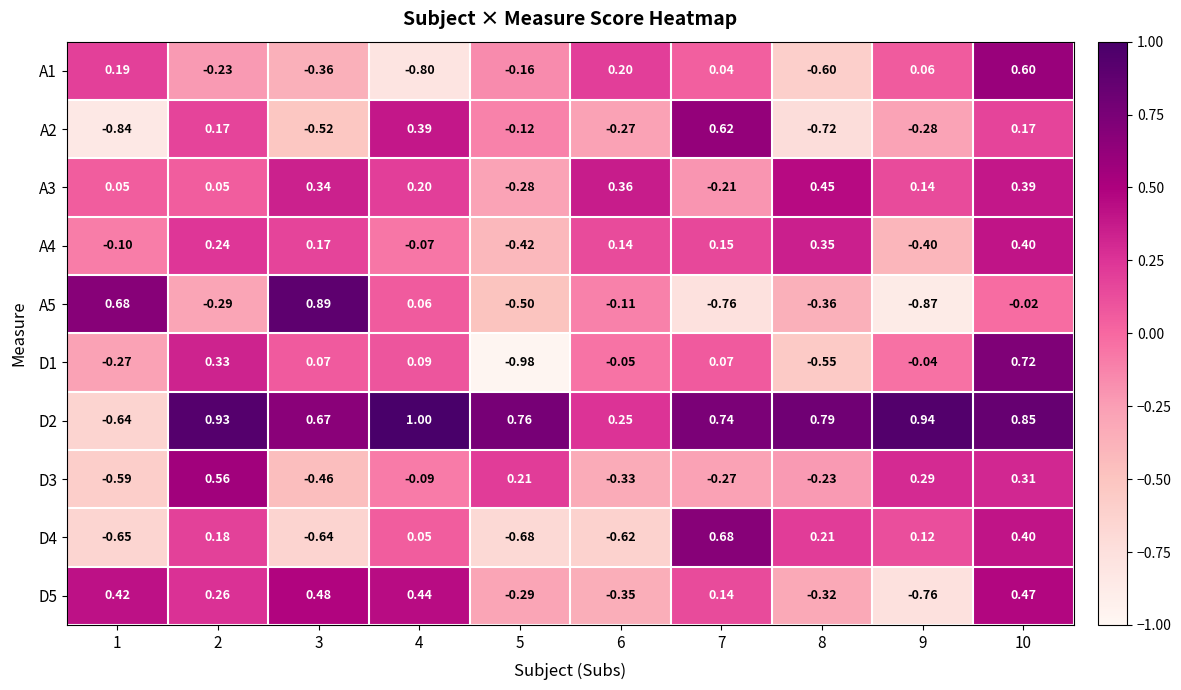

Is the value of A4 at 4 greater than the value of A2 at 2?

No